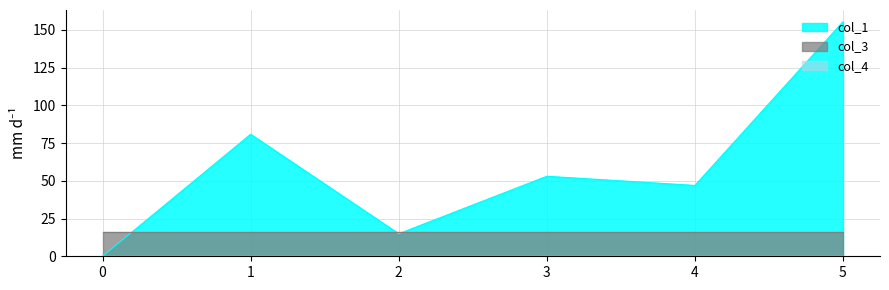

Which series has the largest total across all categories?

col_1